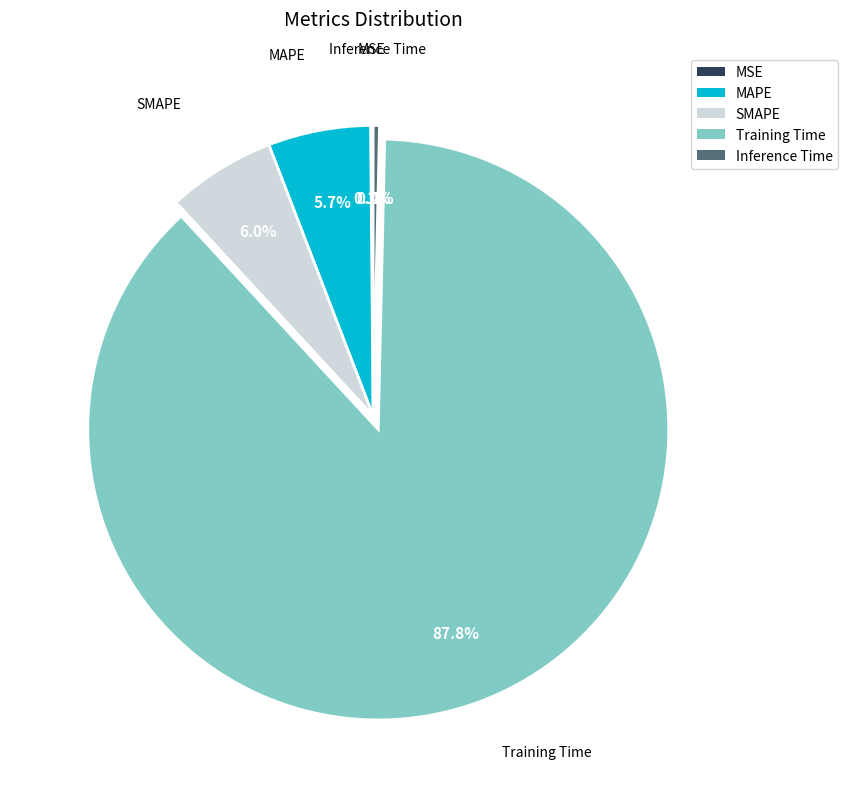

Does Inference Time account for over 50% of the chart?

No